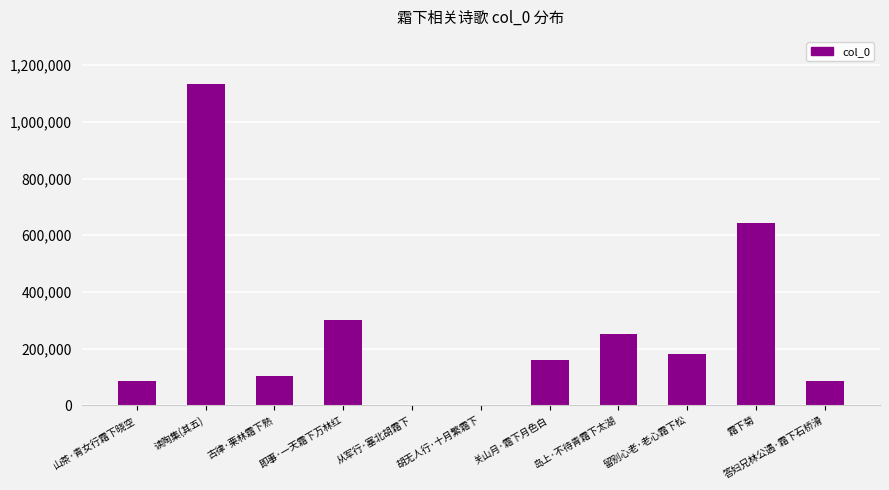

Between 岛上·不待青霜下太湖 and 胡无人行·十月繁霜下, which is larger?

岛上·不待青霜下太湖